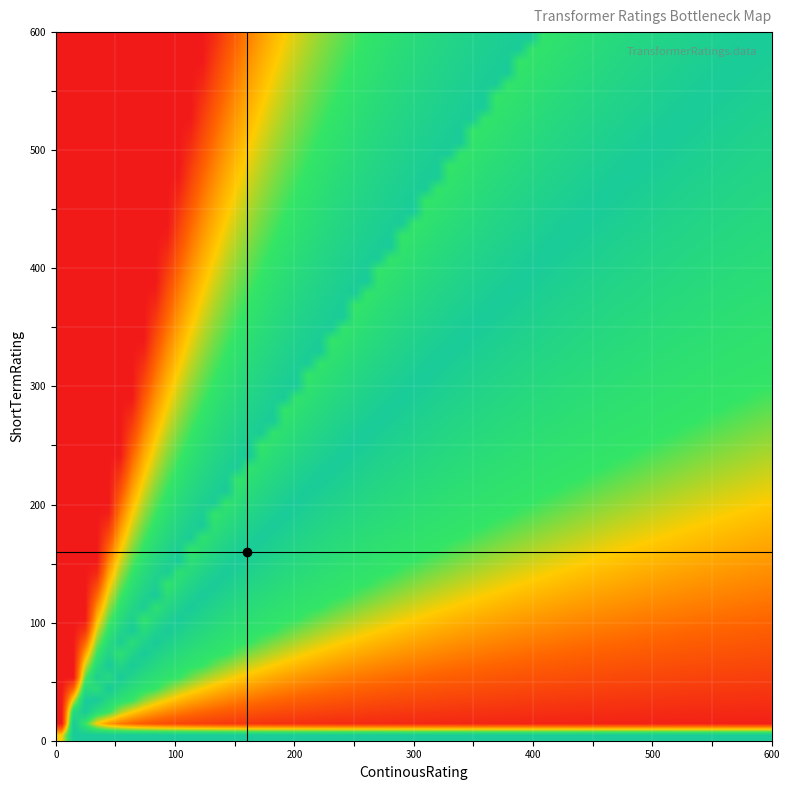

How many series are shown in this chart?

1